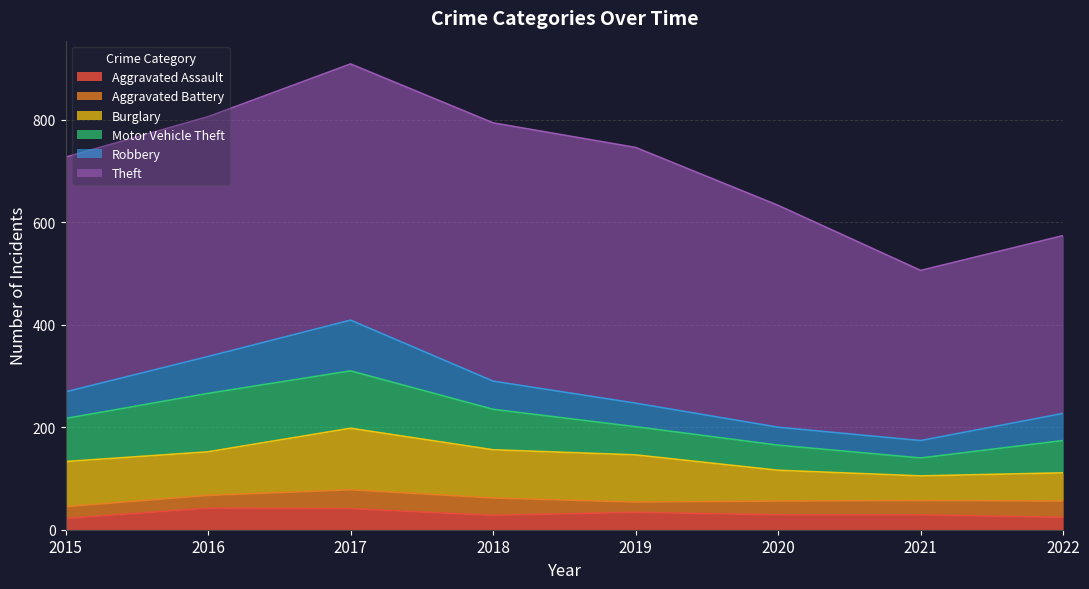

Reading right to left, list all the values displayed in this chart.

Aggravated Assault: 24	29	29	34	28	41	42	22
Aggravated Battery: 32	28	27	20	34	37	25	23
Burglary: 55	48	60	92	94	120	85	88
Motor Vehicle Theft: 63	35	49	55	79	112	114	84
Robbery: 53	34	35	46	55	99	72	52
Theft: 347	332	433	499	504	500	468	458